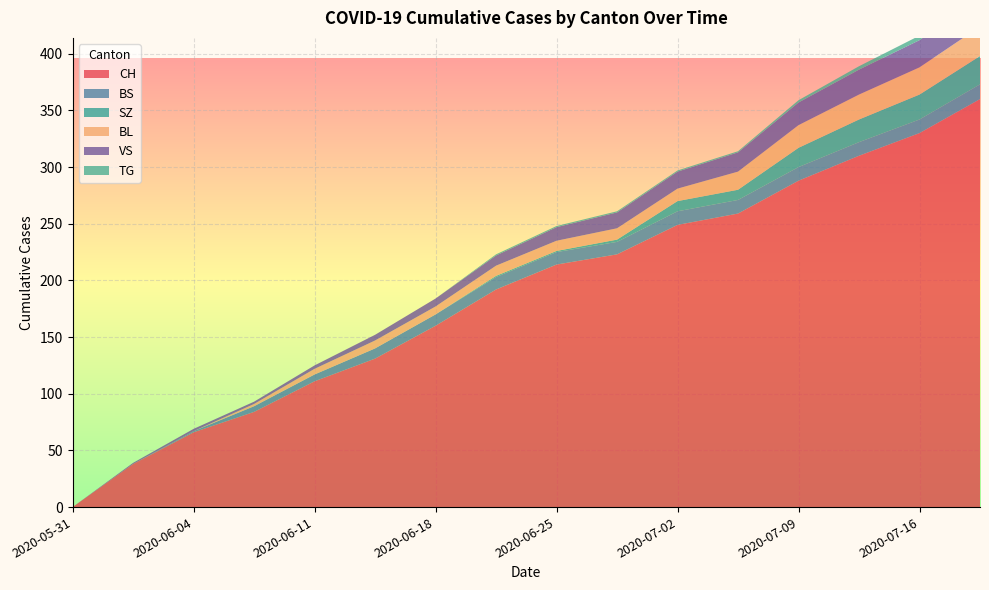

Reading left to right, transcribe all the data shown in this chart.

CH: 0	38	66	84	111	131	160	192	214	223	249	259	288	310	330	360
BS: 0	0	1	5	6	9	10	11	11	11	12	12	12	12	12	13
SZ: 0	0	0	0	0	0	0	1	1	2	9	9	17	20	22	25
BL: 0	0	0	2	5	7	7	9	9	10	11	16	20	22	24	26
VS: 0	1	2	2	3	5	7	9	12	14	15	17	20	22	24	26
TG: 0	0	0	0	0	0	0	1	1	1	1	1	2	3	4	5